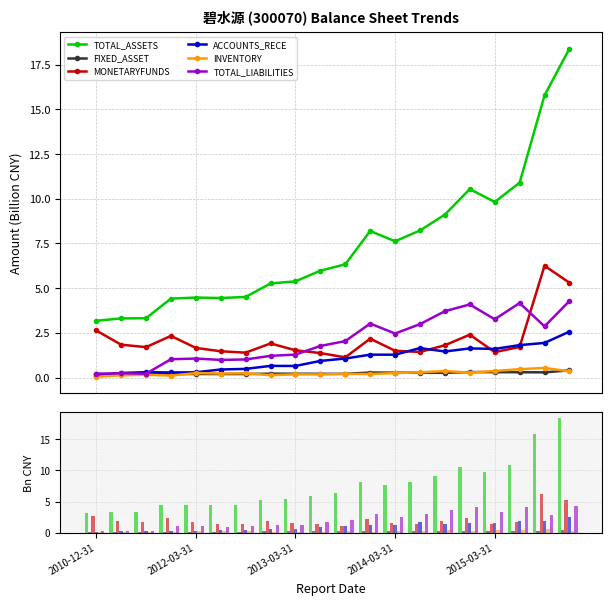

Reading left to right, transcribe all the data shown in this chart.

TOTAL_ASSETS: 3.2	3.3	3.3	4.4	4.5	4.4	4.5	5.3	5.4	6.0	6.3	8.2	7.6	8.2	9.1	10.5	9.8	10.9	15.8	18.4
FIXED_ASSET: 0.2	0.2	0.2	0.2	0.2	0.2	0.2	0.2	0.2	0.2	0.2	0.3	0.3	0.3	0.3	0.3	0.3	0.3	0.3	0.4
MONETARYFUNDS: 2.6	1.8	1.7	2.3	1.7	1.5	1.4	1.9	1.5	1.4	1.1	2.2	1.5	1.4	1.8	2.4	1.4	1.7	6.2	5.3
ACCOUNTS_RECE: 0.1	0.3	0.3	0.3	0.3	0.4	0.5	0.7	0.6	0.9	1.1	1.3	1.3	1.6	1.5	1.6	1.6	1.8	1.9	2.6
INVENTORY: 0.0	0.1	0.2	0.1	0.2	0.2	0.2	0.1	0.2	0.2	0.2	0.2	0.2	0.3	0.4	0.3	0.4	0.5	0.5	0.3
TOTAL_LIABILITIES: 0.2	0.2	0.2	1.0	1.1	1.0	1.0	1.2	1.3	1.8	2.0	3.0	2.5	3.0	3.7	4.1	3.3	4.2	2.9	4.3